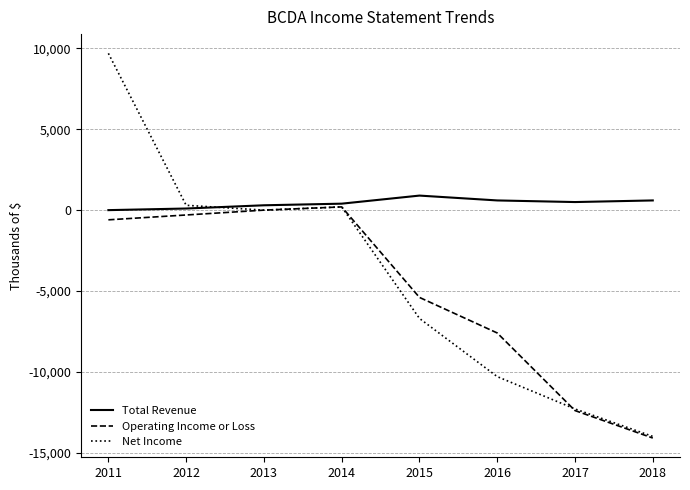

Which series has the largest range (max minus min)?

Net Income